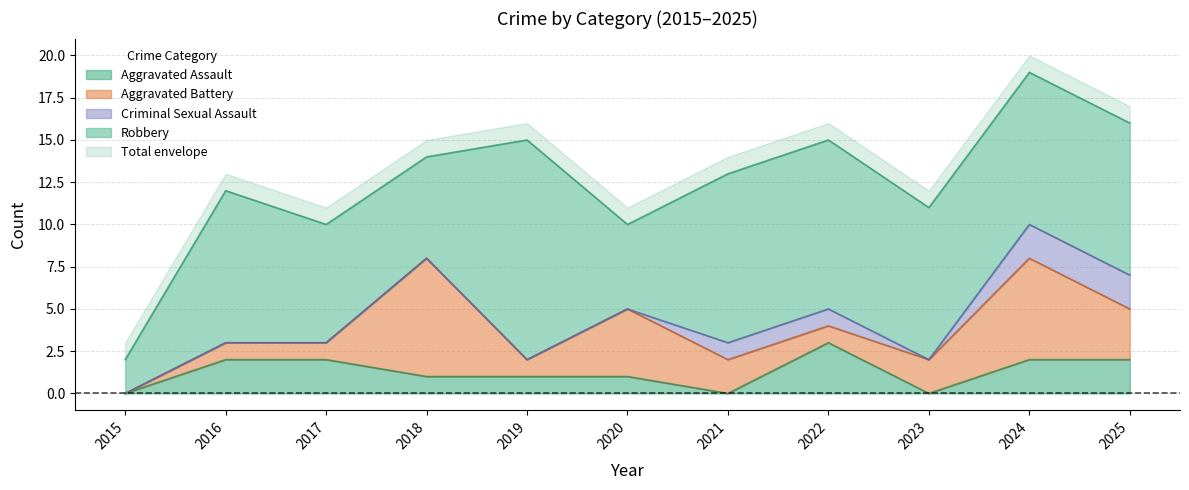

How many lines are shown in the chart?

5